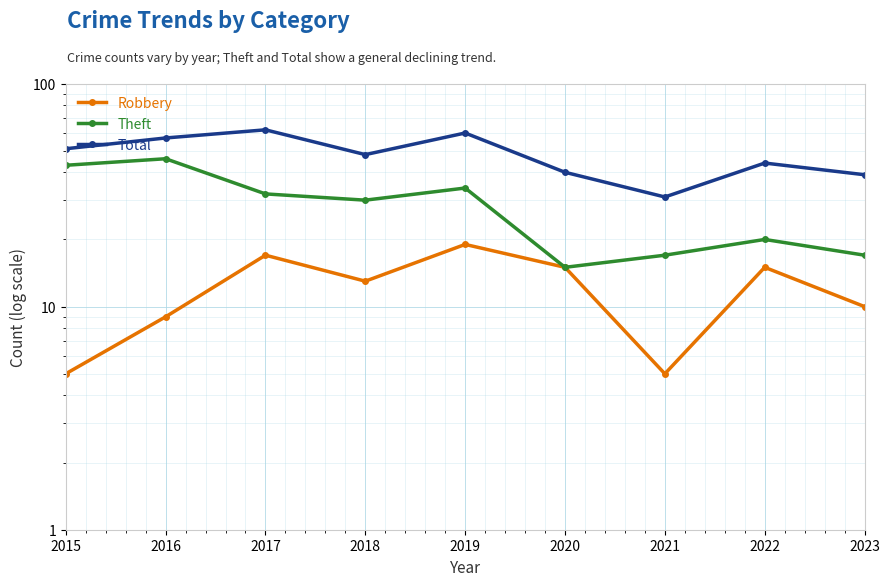

At which label does Robbery first exceed 13?

2017